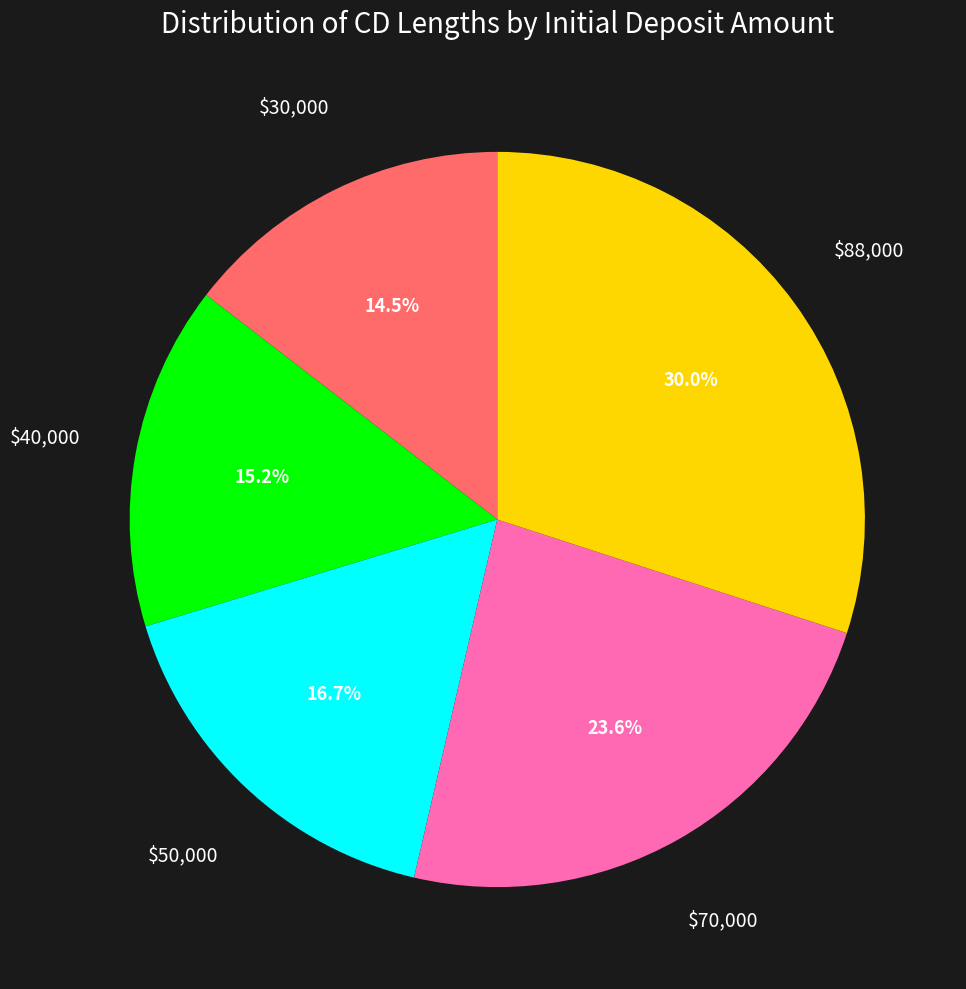

Is there any slice that represents more than half of the pie?

No